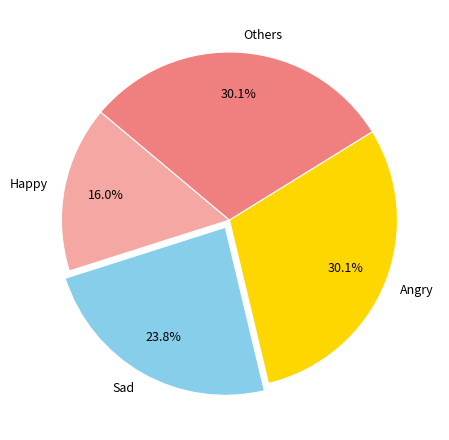

Does Happy represent more than half of the total?

No